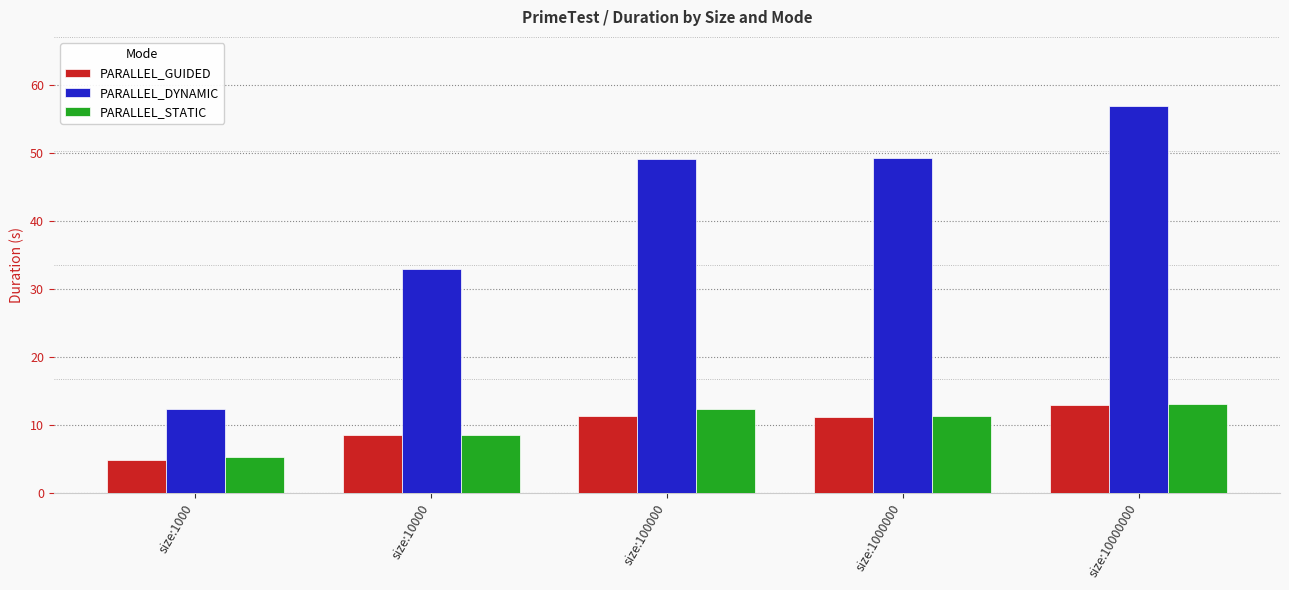

What is the minimum value shown in the chart?

4.9